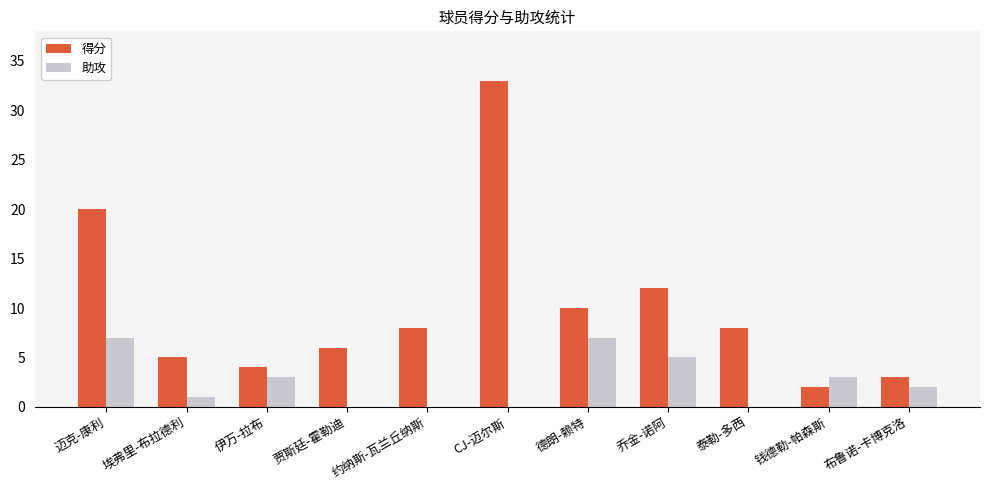

What is the sum of the 助攻 values at 德朗-赖特 and 布鲁诺-卡博克洛?

9